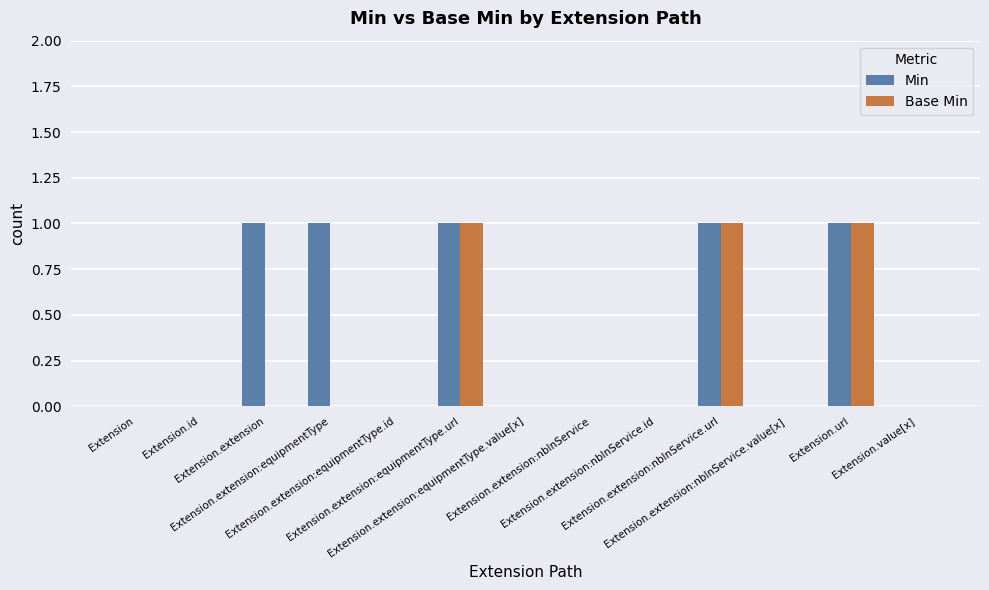

Reading right to left, list all the values displayed in this chart.

Min: Extension.value[x]=0	Extension.url=1	Extension.extension:nbInService.value[x]=0	Extension.extension:nbInService.url=1	Extension.extension:nbInService.id=0	Extension.extension:nbInService=0	Extension.extension:equipmentType.value[x]=0	Extension.extension:equipmentType.url=1	Extension.extension:equipmentType.id=0	Extension.extension:equipmentType=1	Extension.extension=1	Extension.id=0	Extension=0
Base Min: Extension.value[x]=0	Extension.url=1	Extension.extension:nbInService.value[x]=0	Extension.extension:nbInService.url=1	Extension.extension:nbInService.id=0	Extension.extension:nbInService=0	Extension.extension:equipmentType.value[x]=0	Extension.extension:equipmentType.url=1	Extension.extension:equipmentType.id=0	Extension.extension:equipmentType=0	Extension.extension=0	Extension.id=0	Extension=0